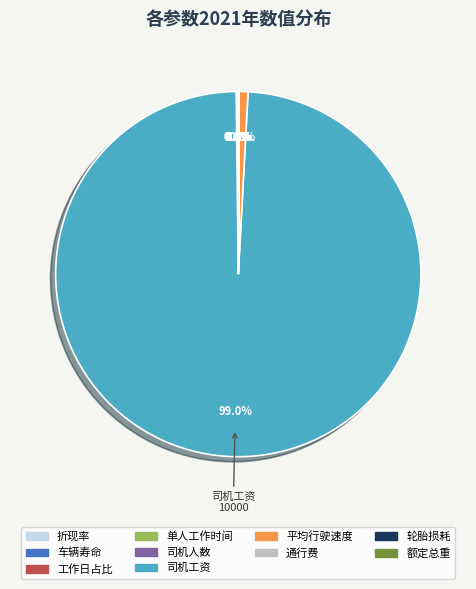

Does any single category account for the majority?

Yes